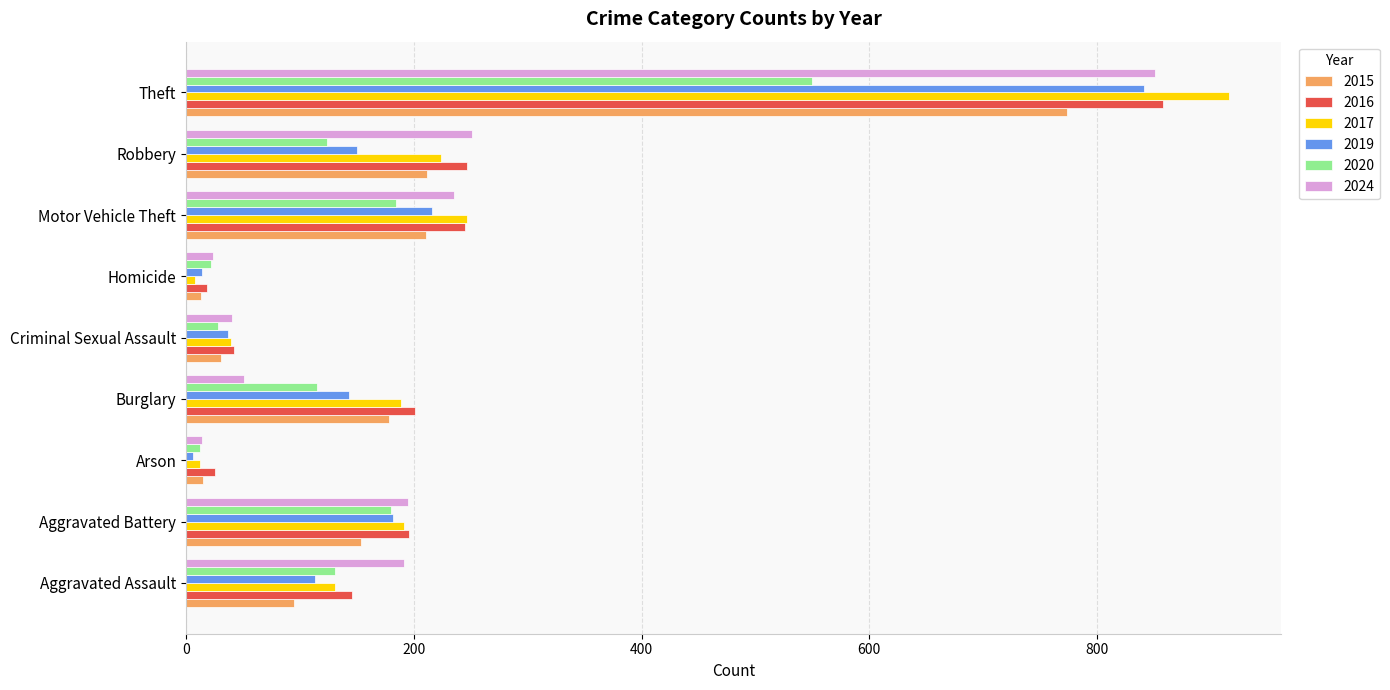

The value of 2016 at Motor Vehicle Theft is 424. True or false?

False